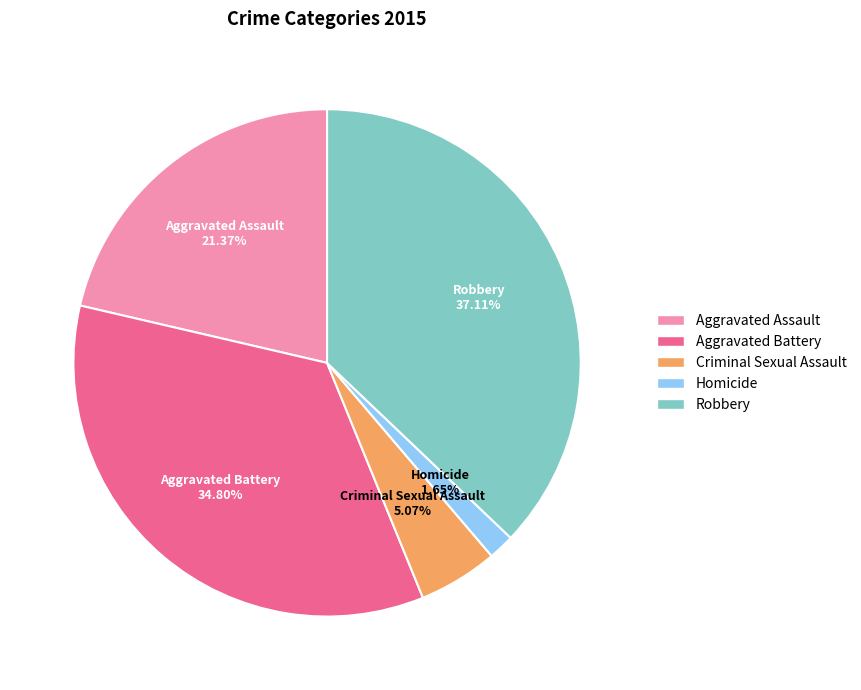

To the nearest percent, what is the combined percentage of Aggravated Assault and Robbery?

58%